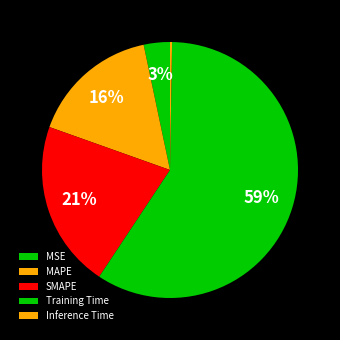

What percentage do Inference Time and MSE together represent?

3.6%